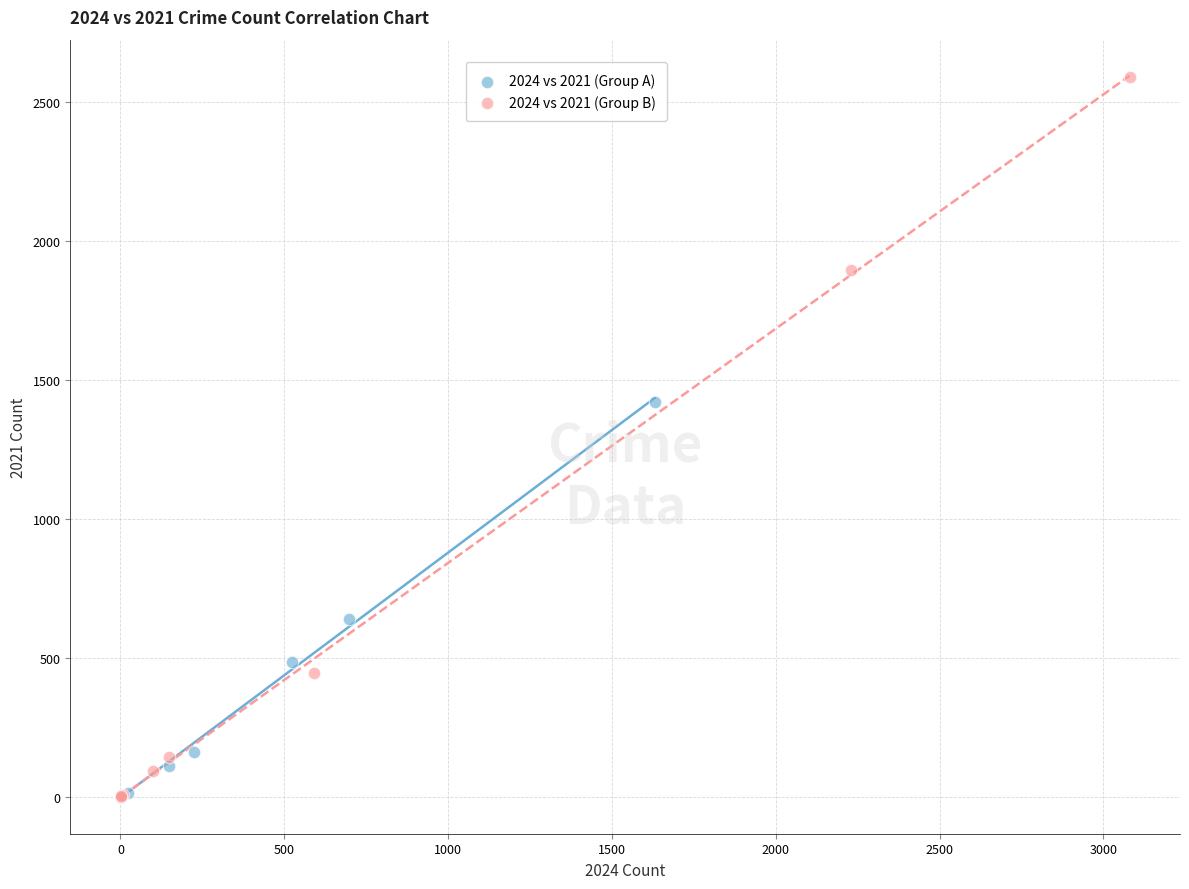

What are all the series names shown in the legend?

2024 vs 2021 (Group A), 2024 vs 2021 (Group B)